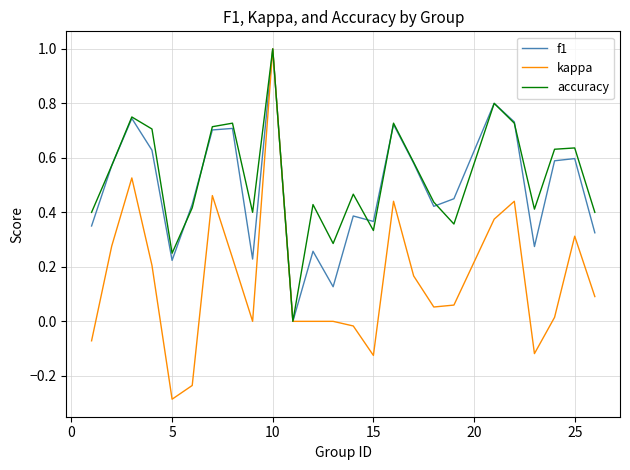

What is the highest value of the f1 series?

1.0